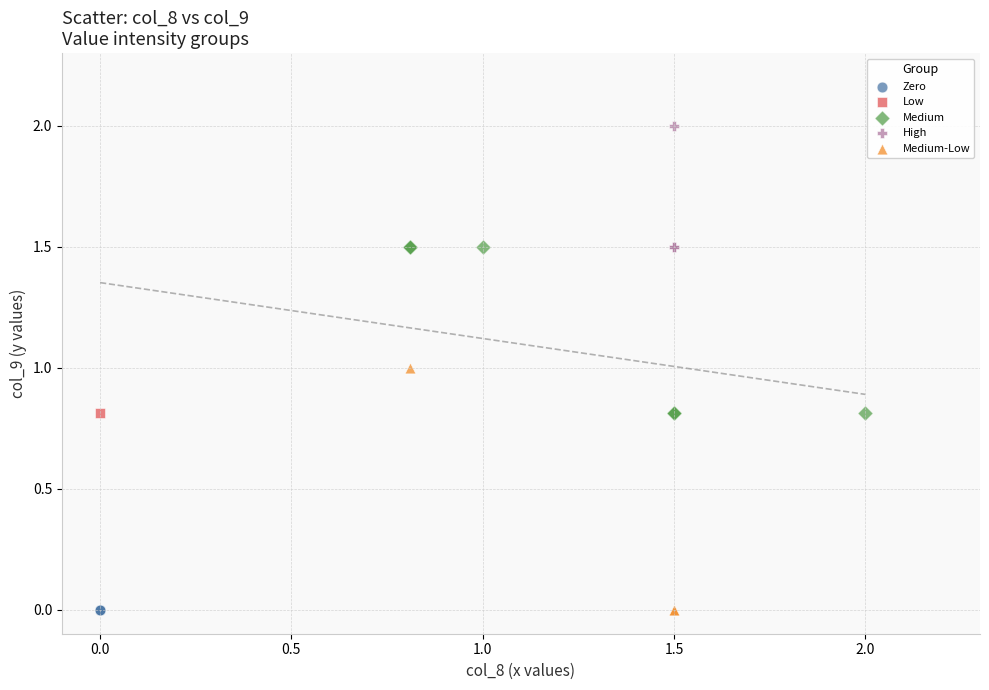

Which series contains the highest Y value?

High